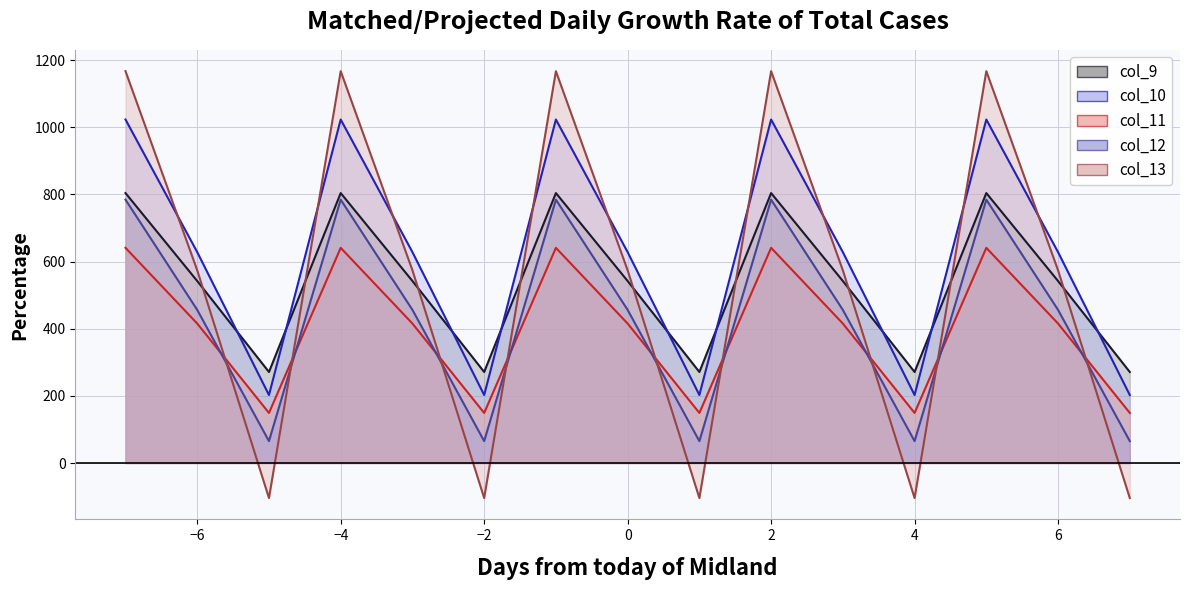

How many lines are shown in the chart?

5